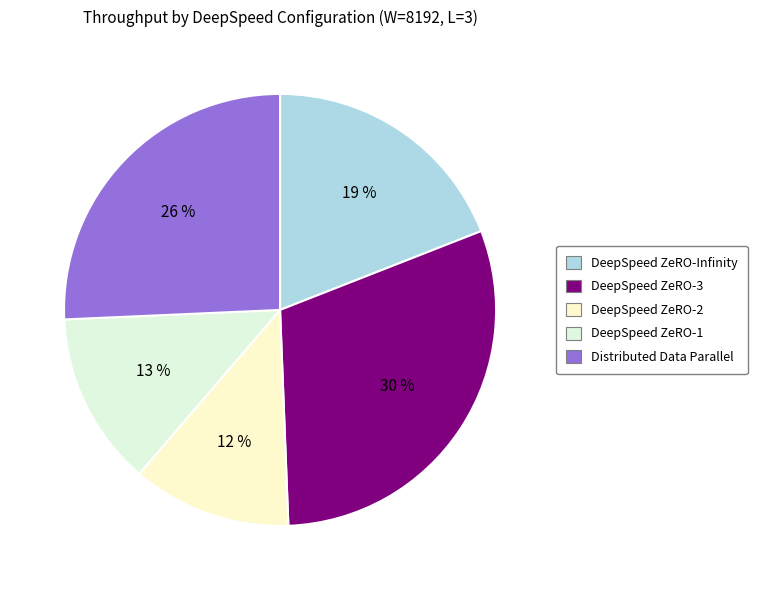

The DeepSpeed ZeRO-3 slice represents 24% of the pie. True or false?

False